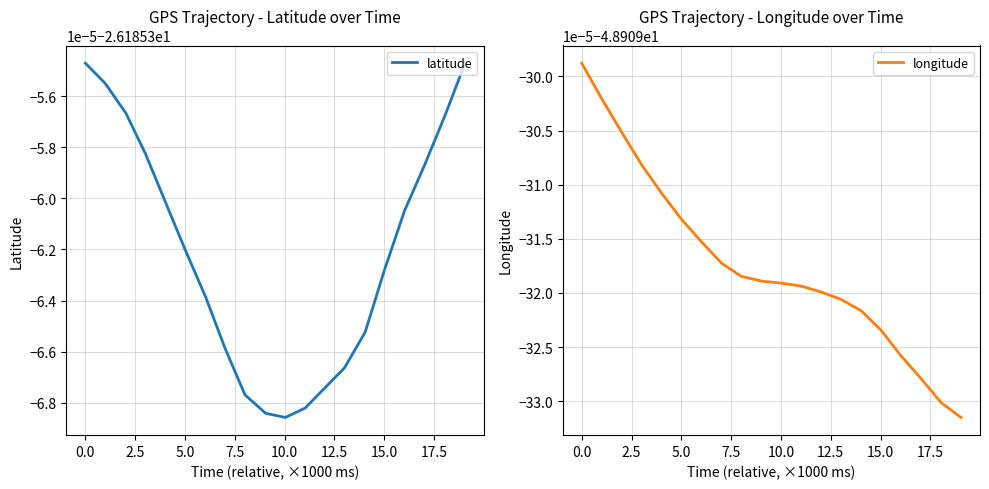

What are all the series names shown in the legend?

latitude, longitude